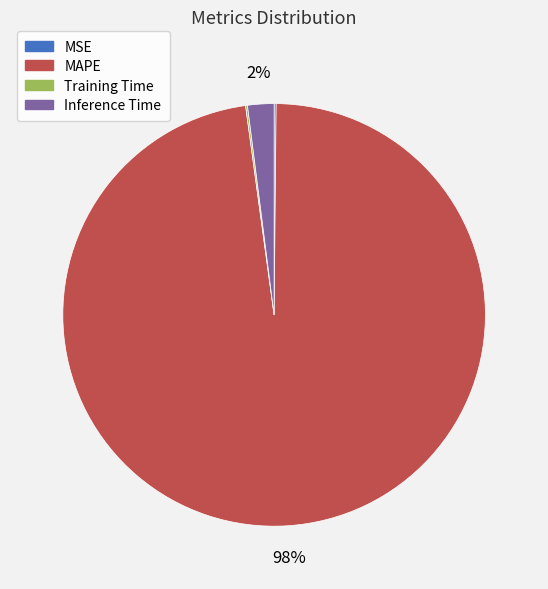

Between MAPE and Inference Time, which is larger?

MAPE